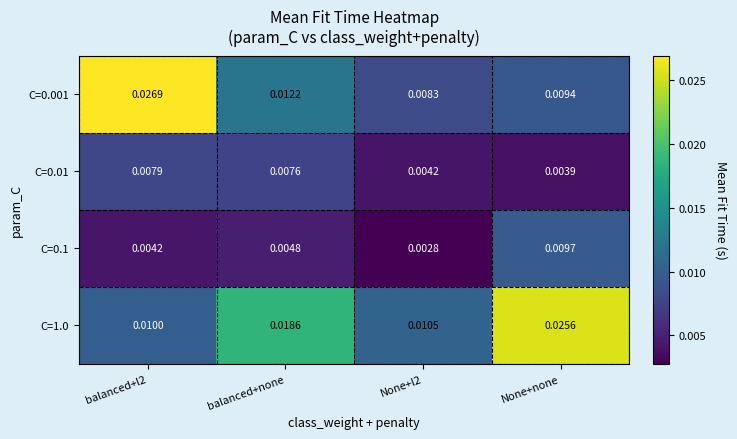

Is the value of C=1.0 at balanced+l2 greater than the value of C=0.001 at None+none?

Yes